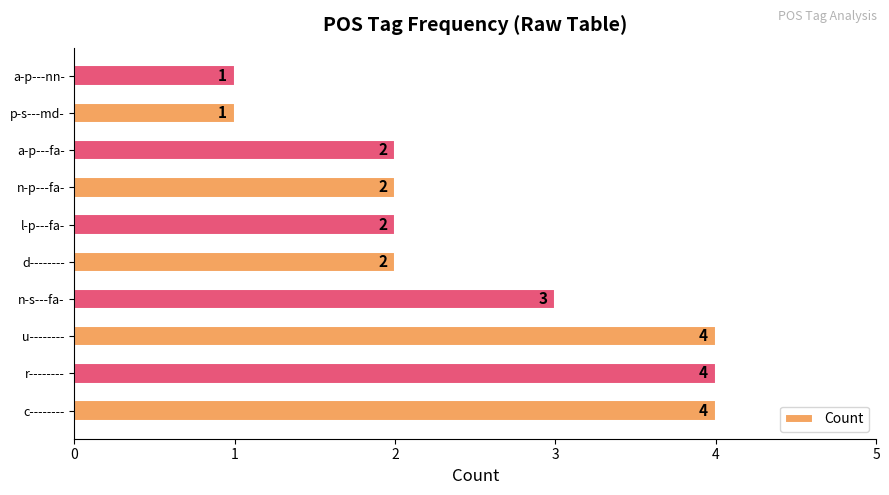

Which has a higher value, n-s---fa- or a-p---fa-?

n-s---fa-